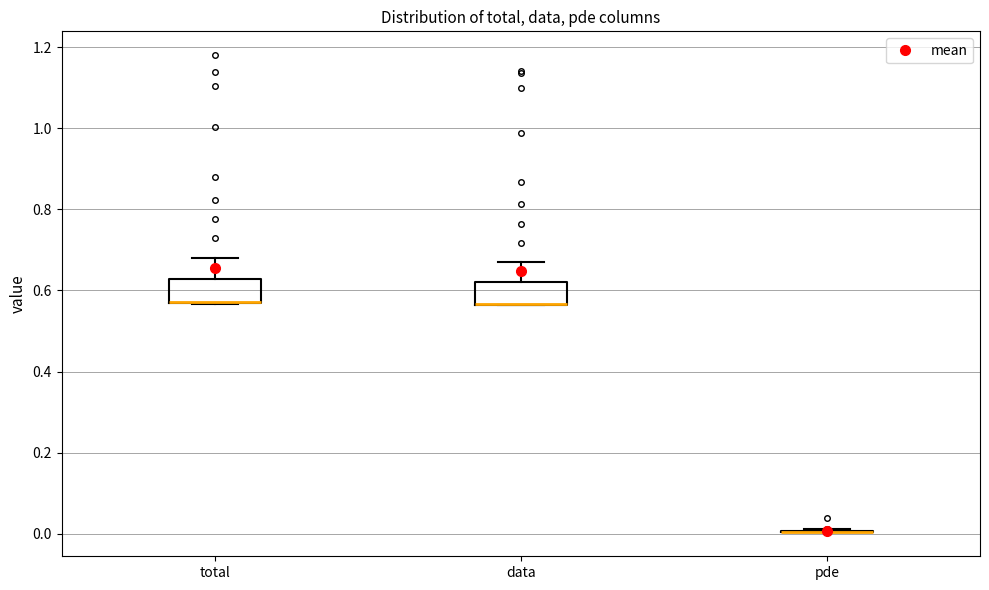

Reading left to right, read every box against the y-axis: the position of its median line, the range the box covers, and the ends of its whiskers. The values are not printed on the chart, so give them approximately, as read against the axis.

total: median 0.58 (drawn on the box's lower edge), box 0.56 to 0.62, whiskers 0.56 to 0.68
data: median 0.56 (drawn on the box's lower edge), box 0.56 to 0.62, whiskers 0.56 to 0.66
pde: box collapsed to a line at 0.00, whiskers 0.00 to 0.02